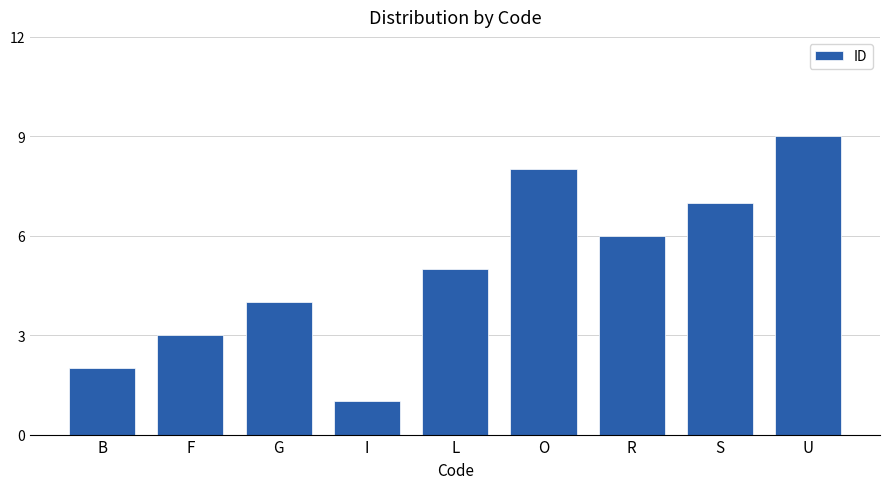

Which has a higher value, U or R?

U